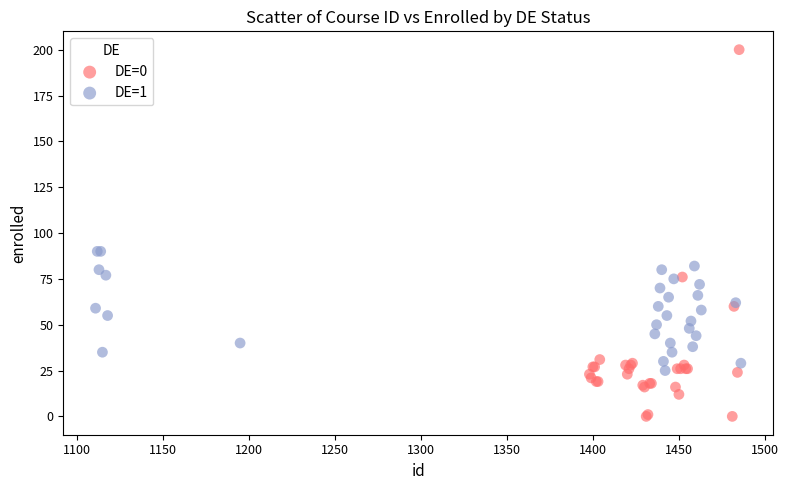

Which series contains the lowest Y value?

DE=0